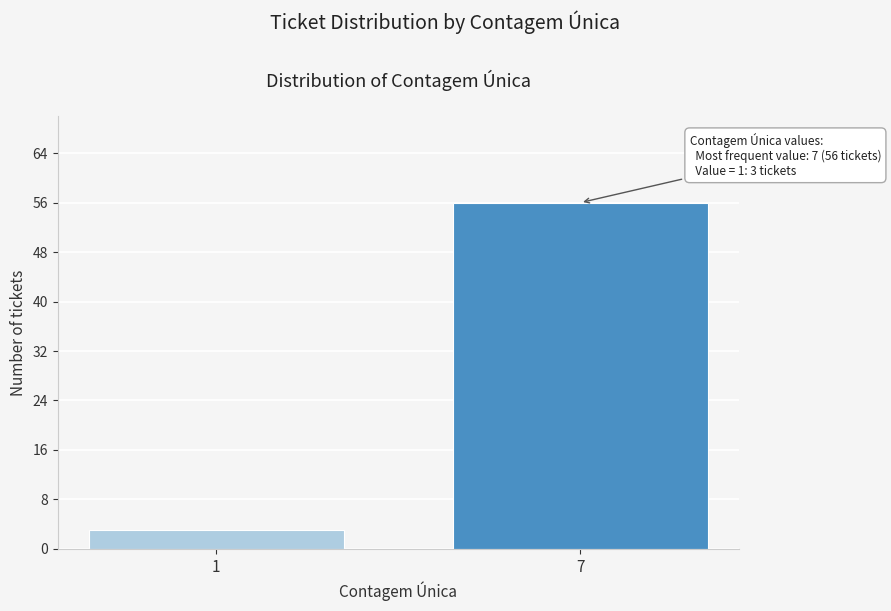

Reading right to left, extract all data points from this chart.

7=56	1=3